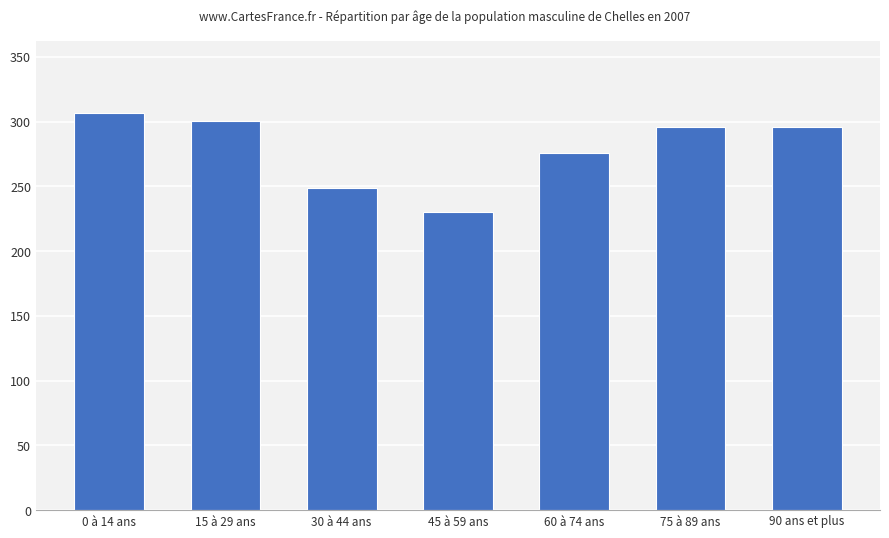

Where is the data nearest to the value 268?

60 à 74 ans